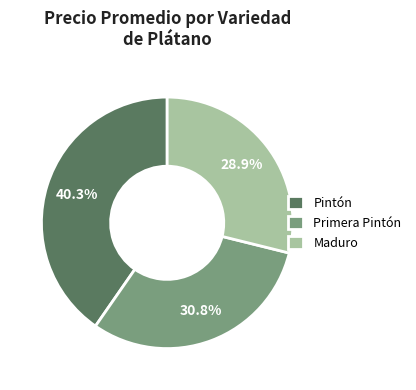

What percentage is NOT represented by Primera Pintón?

69.2%